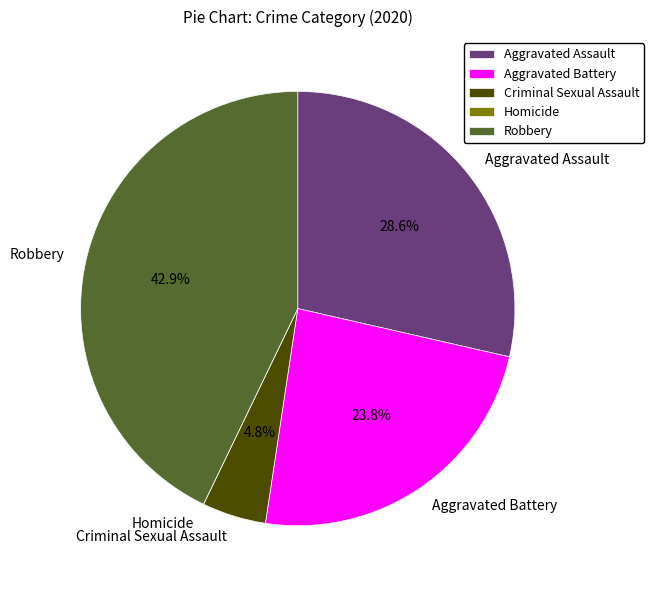

Which slice is the largest?

Robbery